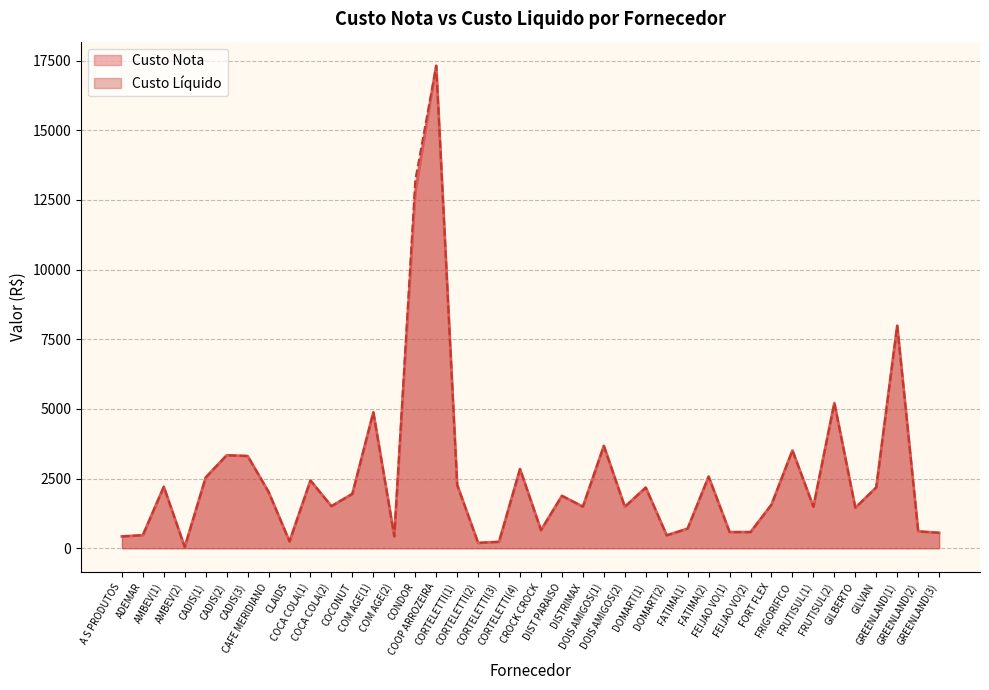

What is the smallest value displayed?

37.9